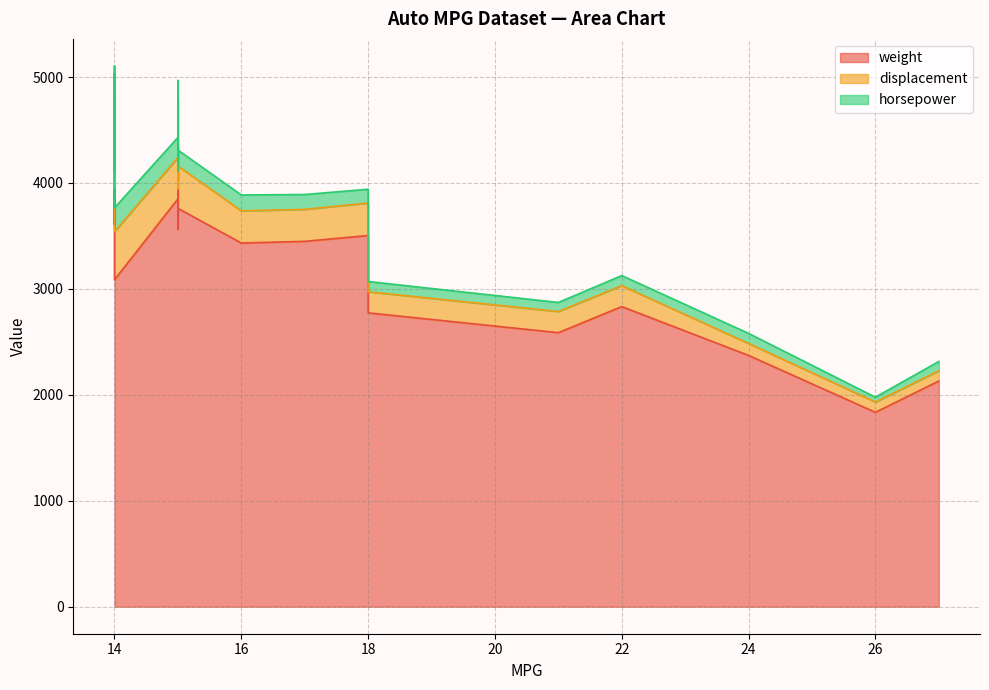

At which category is the sum across all series the highest?

14